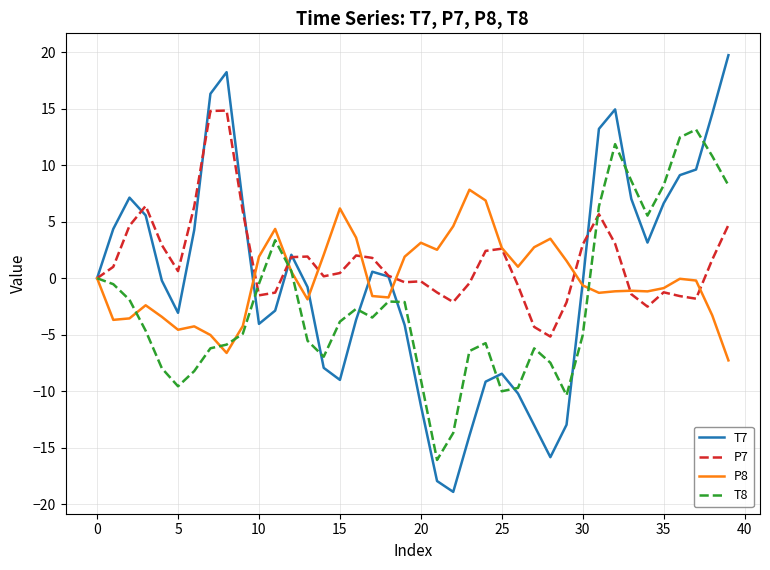

What is the maximum value for P7?

14.8